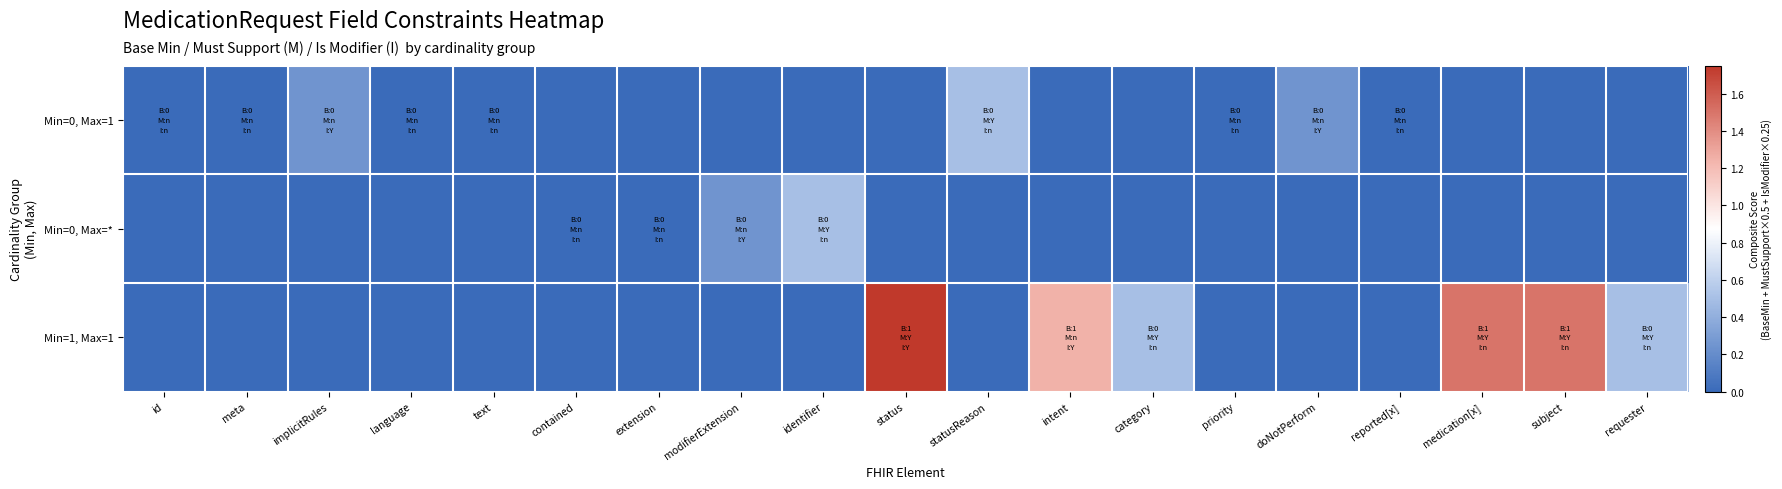

Reading left to right, list all the values displayed in this chart.

Min=0, Max=1: id=0.0	meta=0.0	implicitRules=0.2	language=0.0	text=0.0	contained=0.0	extension=0.0	modifierExtension=0.0	identifier=0.0	status=0.0	statusReason=0.5	intent=0.0	category=0.0	priority=0.0	doNotPerform=0.2	reported[x]=0.0	medication[x]=0.0	subject=0.0	requester=0.0
Min=0, Max=*: id=0.0	meta=0.0	implicitRules=0.0	language=0.0	text=0.0	contained=0.0	extension=0.0	modifierExtension=0.2	identifier=0.5	status=0.0	statusReason=0.0	intent=0.0	category=0.0	priority=0.0	doNotPerform=0.0	reported[x]=0.0	medication[x]=0.0	subject=0.0	requester=0.0
Min=1, Max=1: id=0.0	meta=0.0	implicitRules=0.0	language=0.0	text=0.0	contained=0.0	extension=0.0	modifierExtension=0.0	identifier=0.0	status=1.8	statusReason=0.0	intent=1.2	category=0.5	priority=0.0	doNotPerform=0.0	reported[x]=0.0	medication[x]=1.5	subject=1.5	requester=0.5